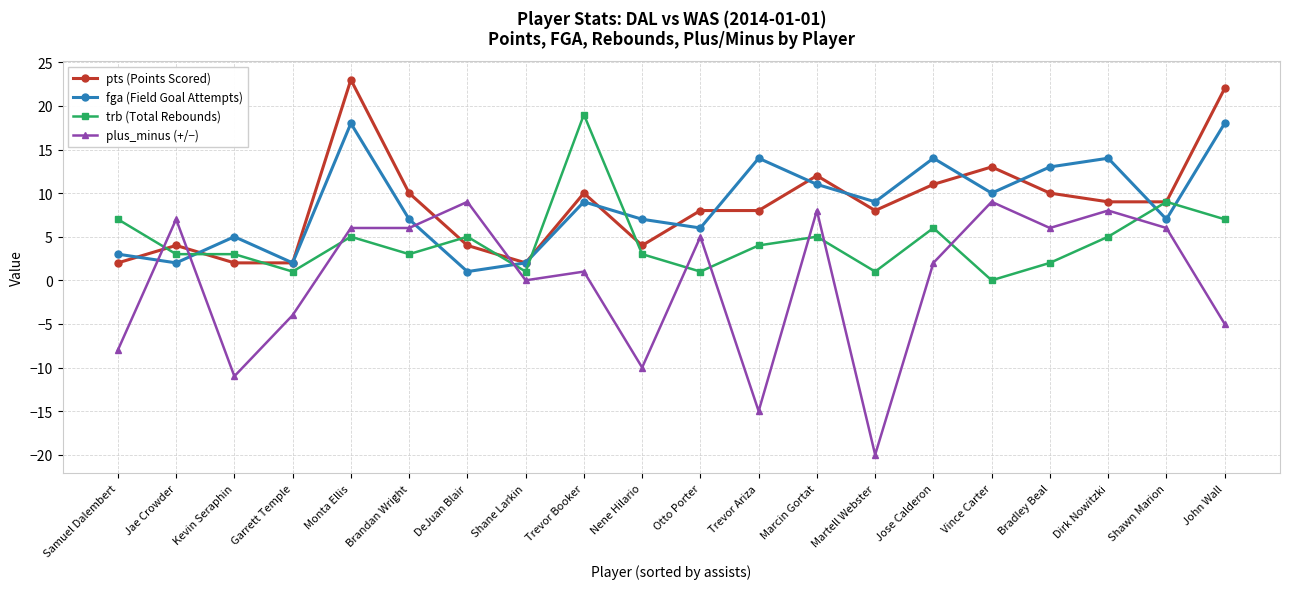

What is the total value across all series at Trevor Booker?

39